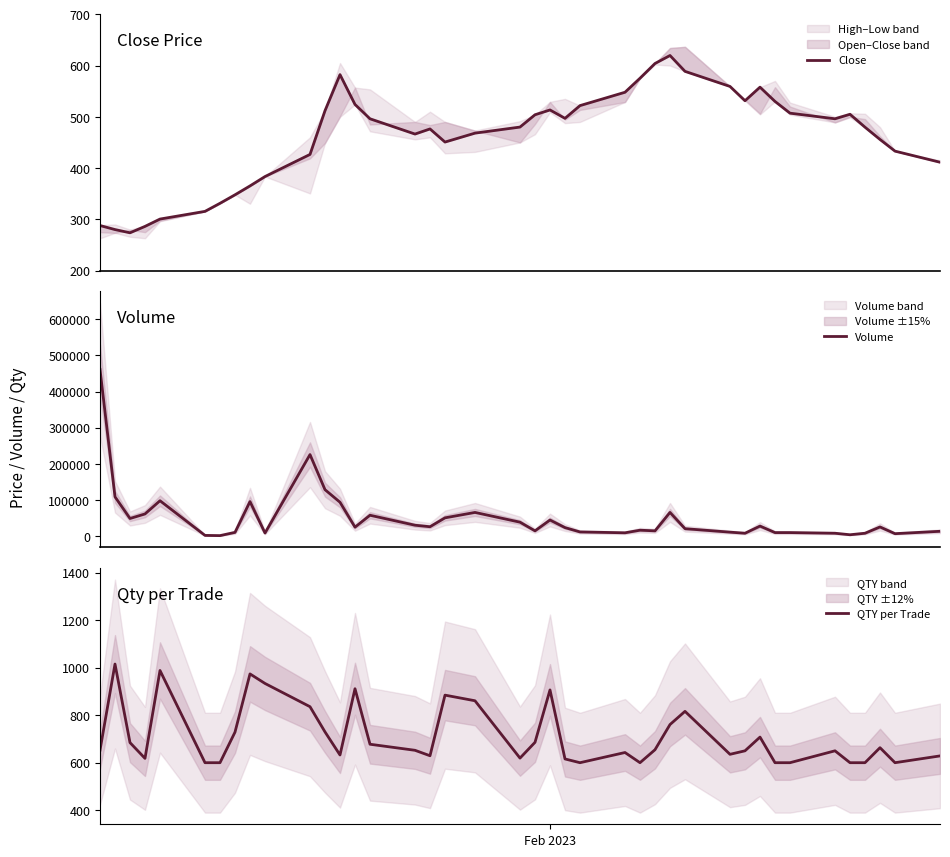

What is the lowest value of the QTY per Trade series?

600.0